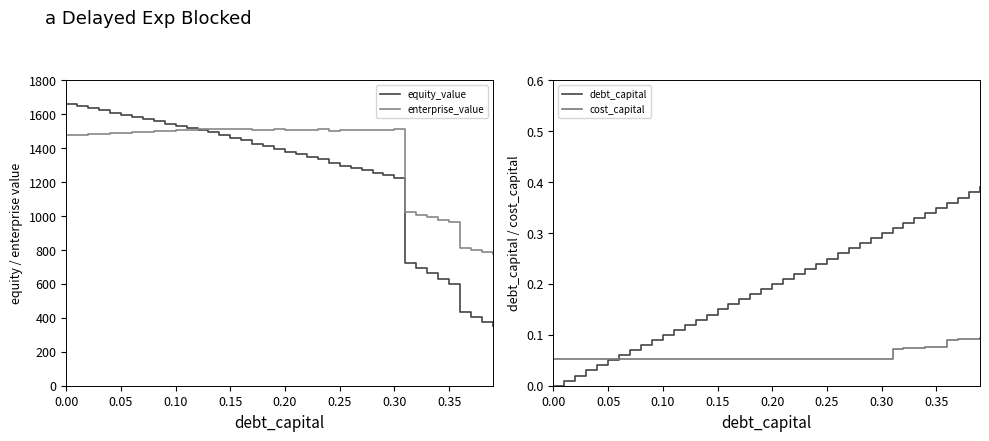

What is the value of the enterprise_value point at the 40th from the left?

776.2